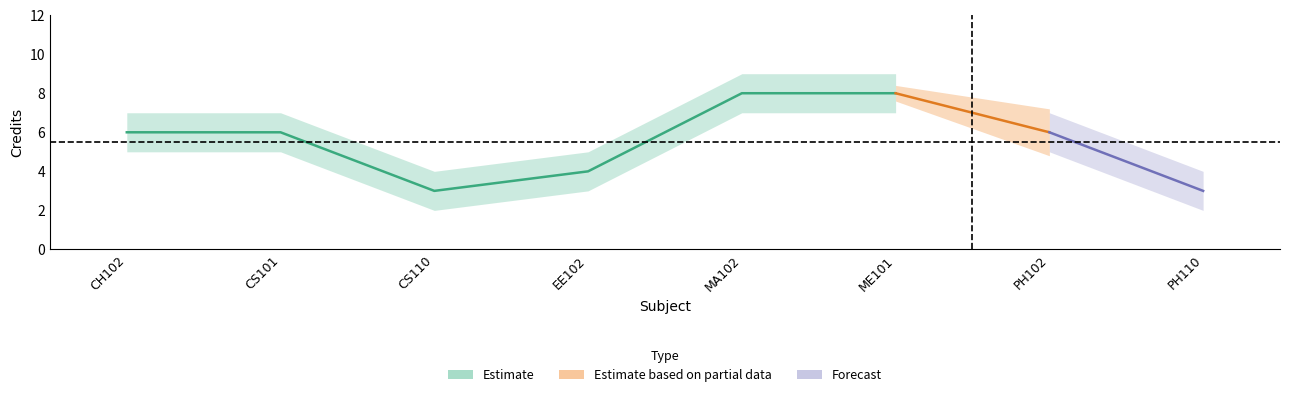

True or false: Credit_high has more than 1 interior local peaks.

False